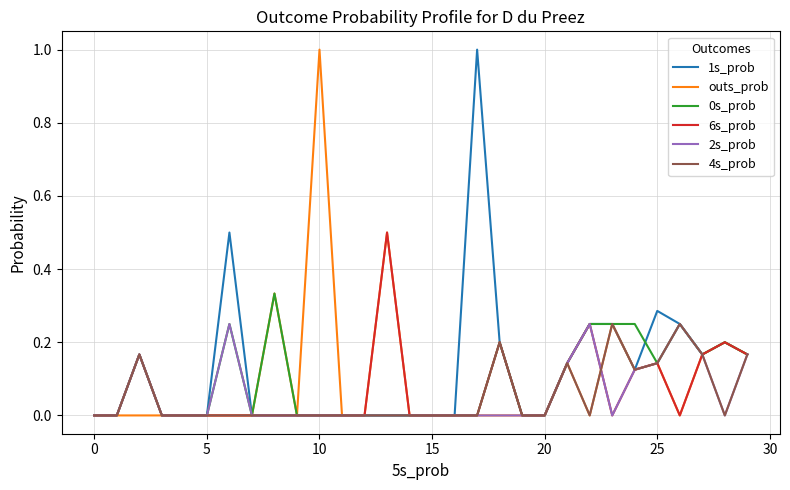

What is the greatest value displayed?

1.0